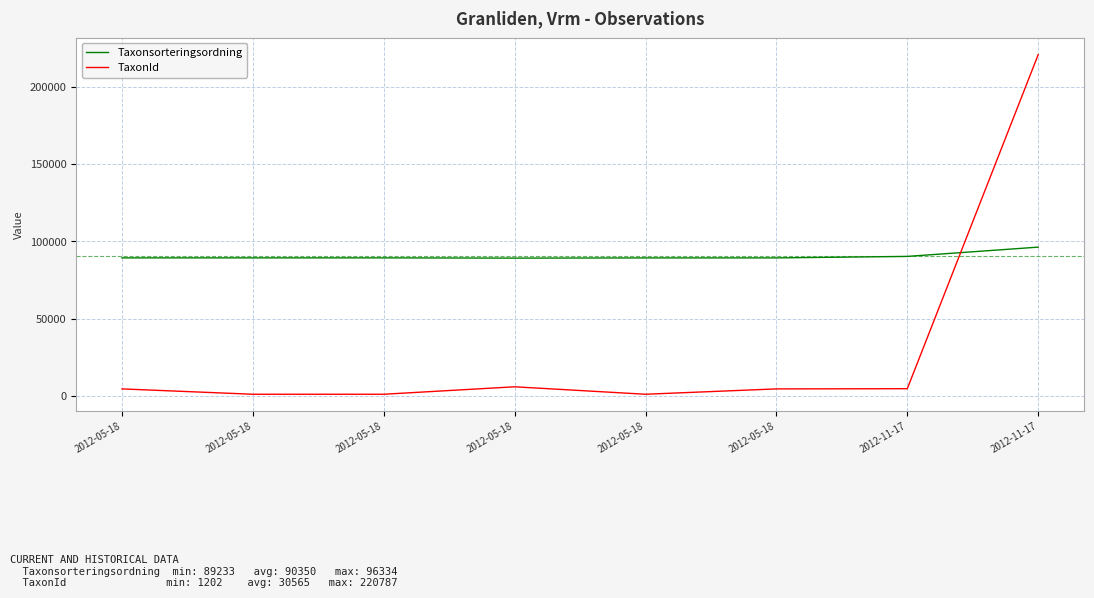

Is this an area chart (filled region under the line)?

No